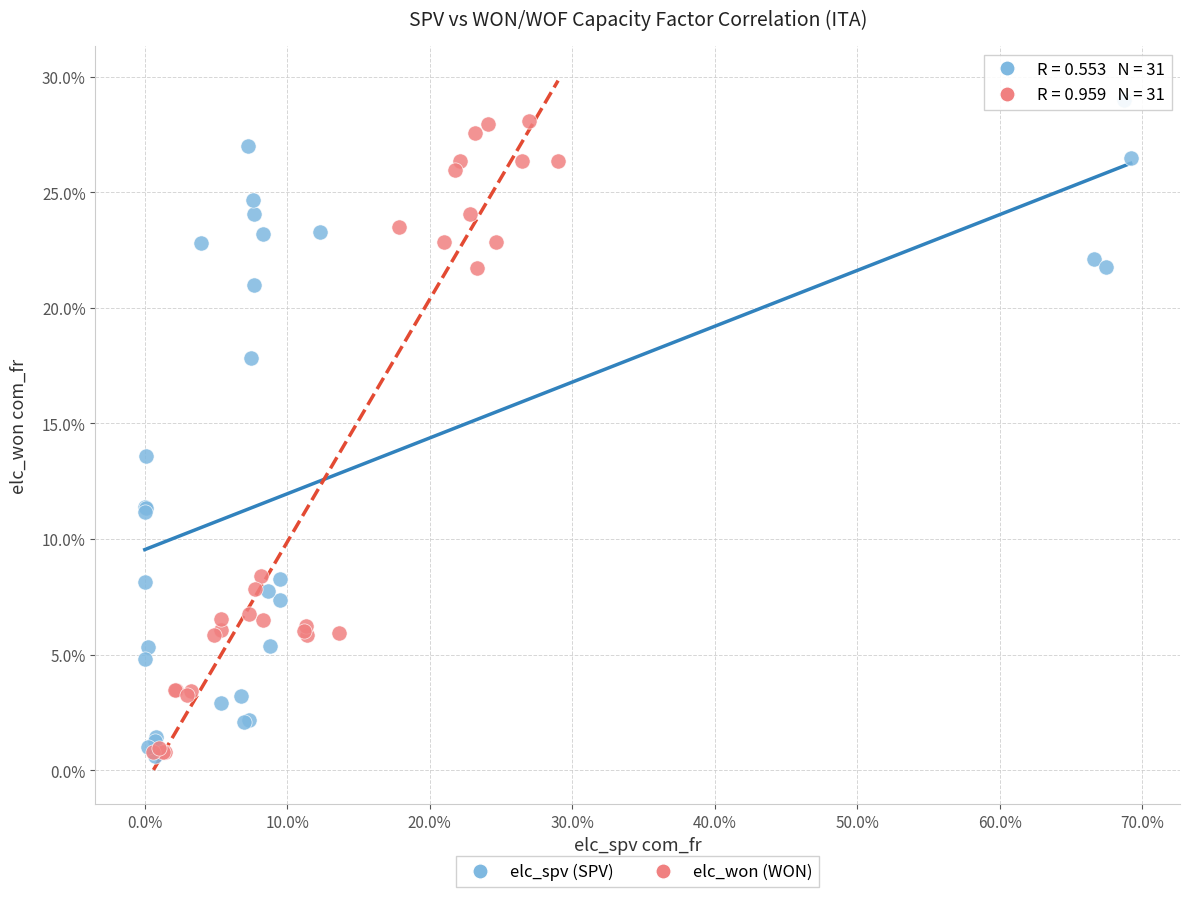

What are all the series names shown in the legend?

elc_spv (SPV), elc_won (WON)